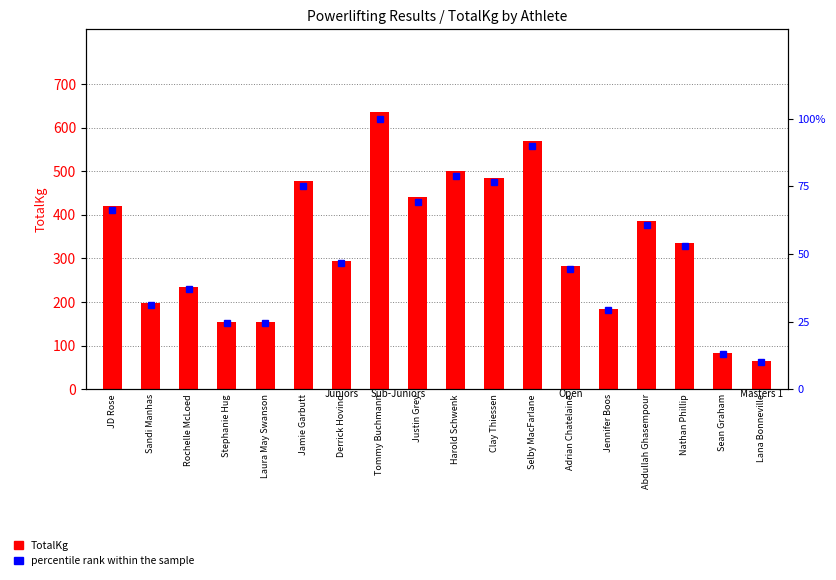

How many bars are there in total?

36